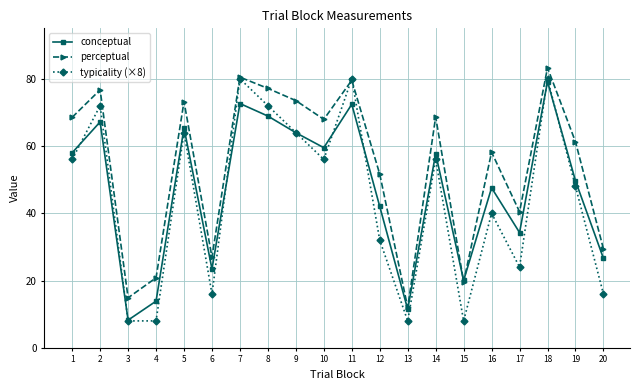

What is the value of the conceptual point at the 18th from the left?

79.2